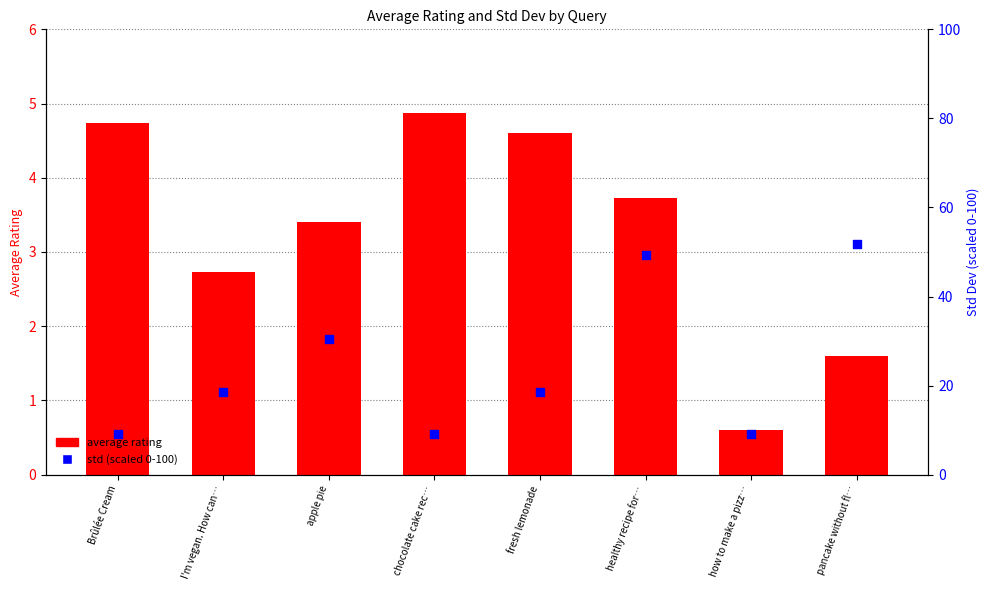

Is the value of average rating at healthy recipe for… greater than the value of std (scaled 0-100) at pancake without fl…?

No